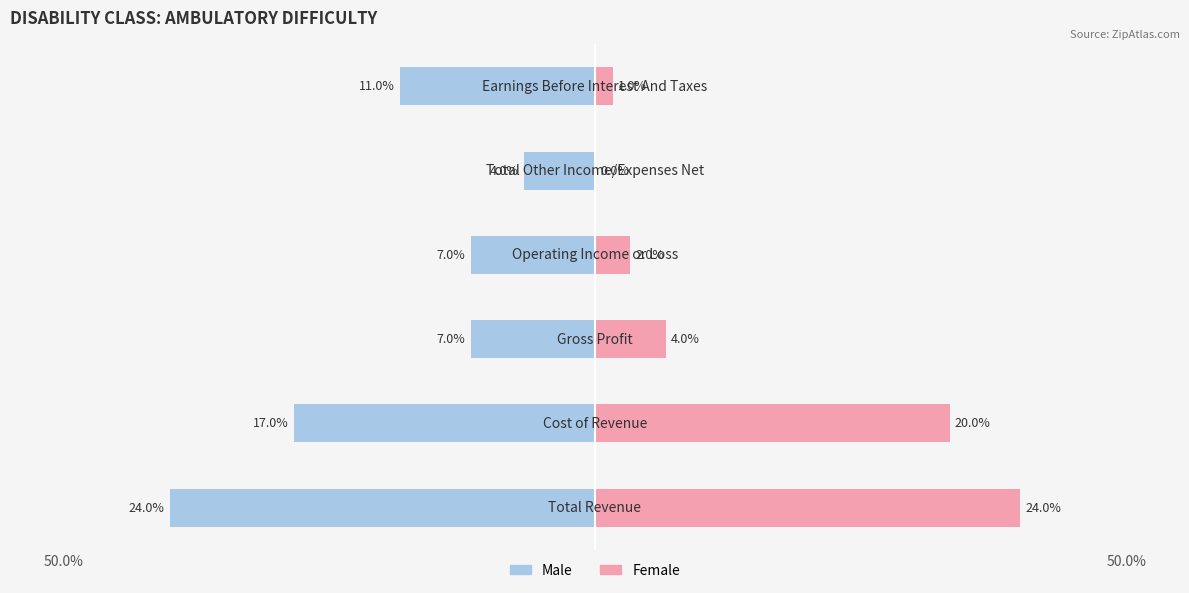

At how many categories does at least one series exceed -22?

6